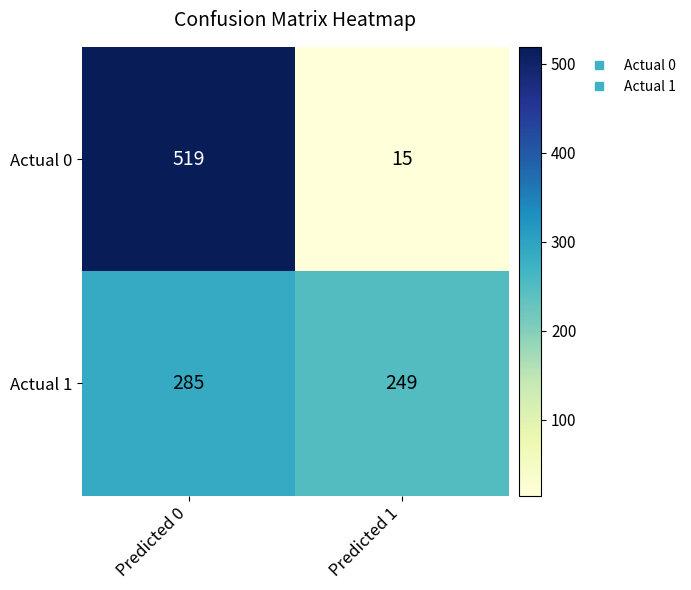

What is the total value across all series at Predicted 1?

264